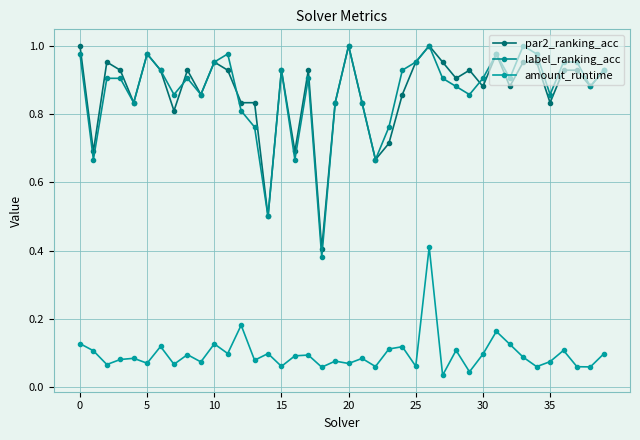

In label_ranking_acc, how many points are lower than both neighbors (excluding endpoints)?

12